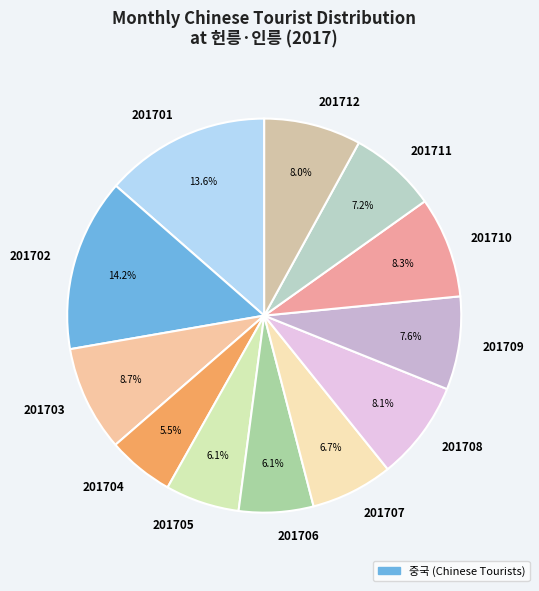

Does 201705 account for over 50% of the chart?

No